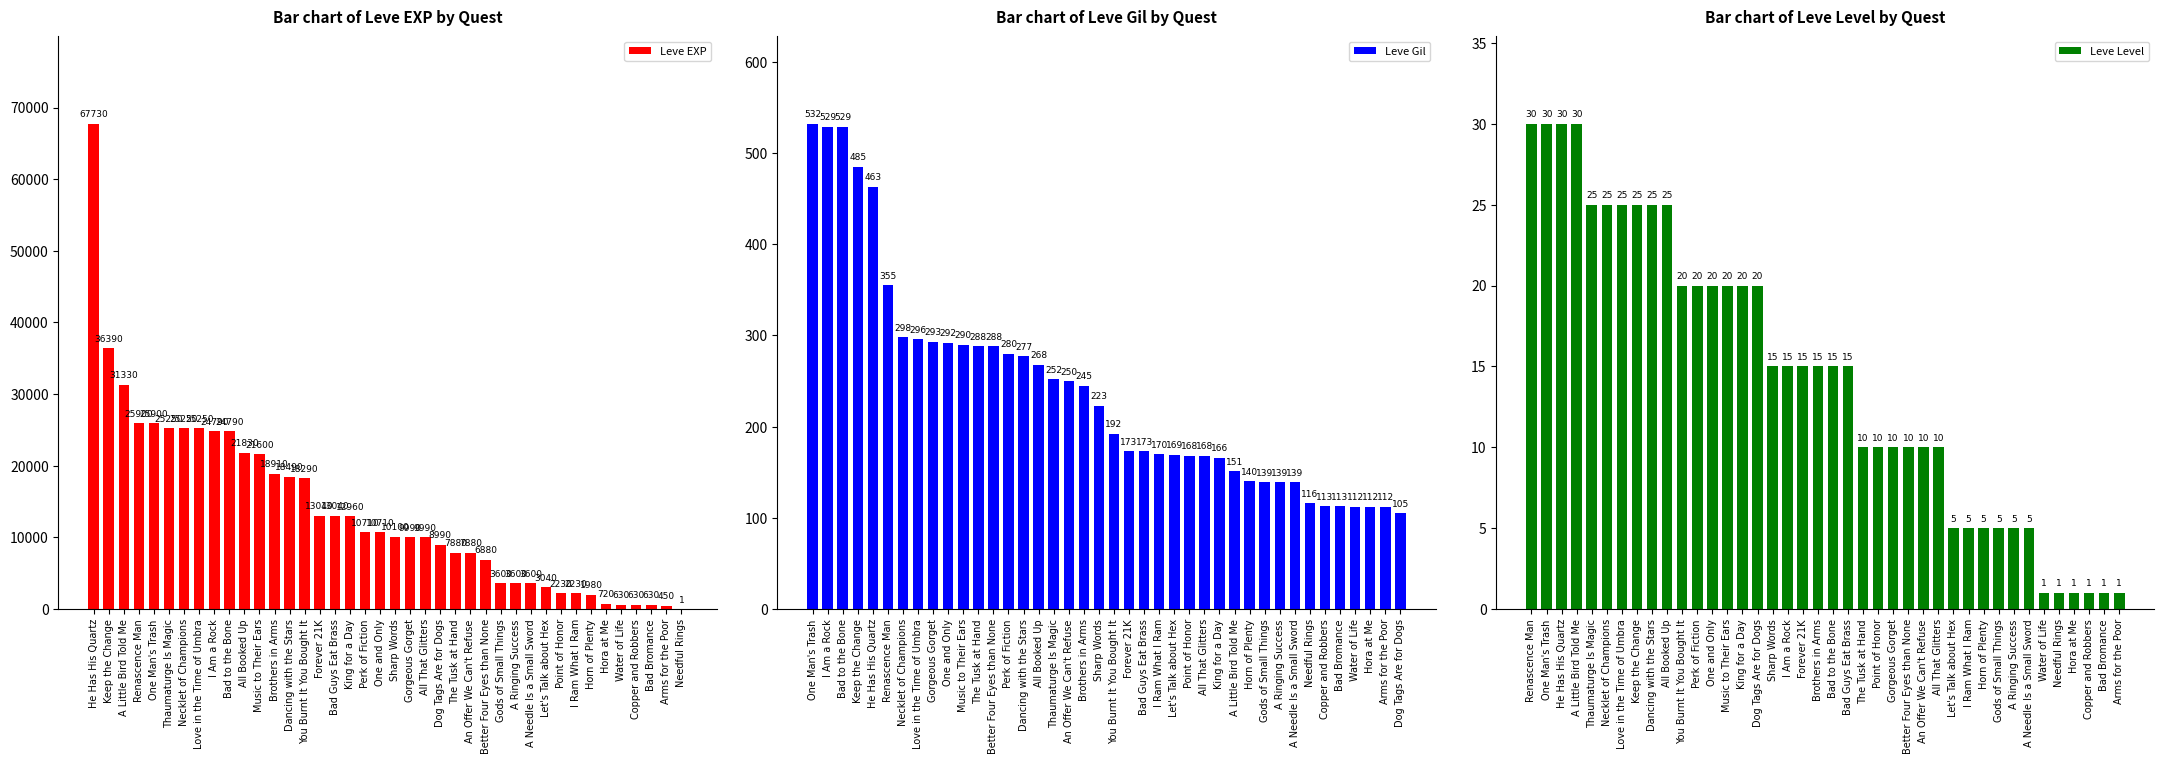

What is the total value across all series at Bad Guys Eat Brass?

13307